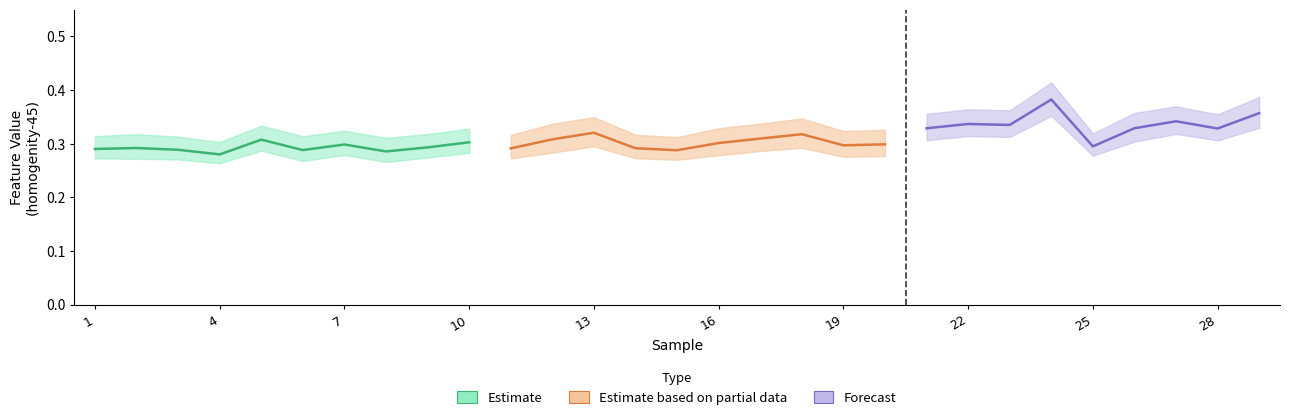

What is the sum of all homogenity-45 values?

9.0